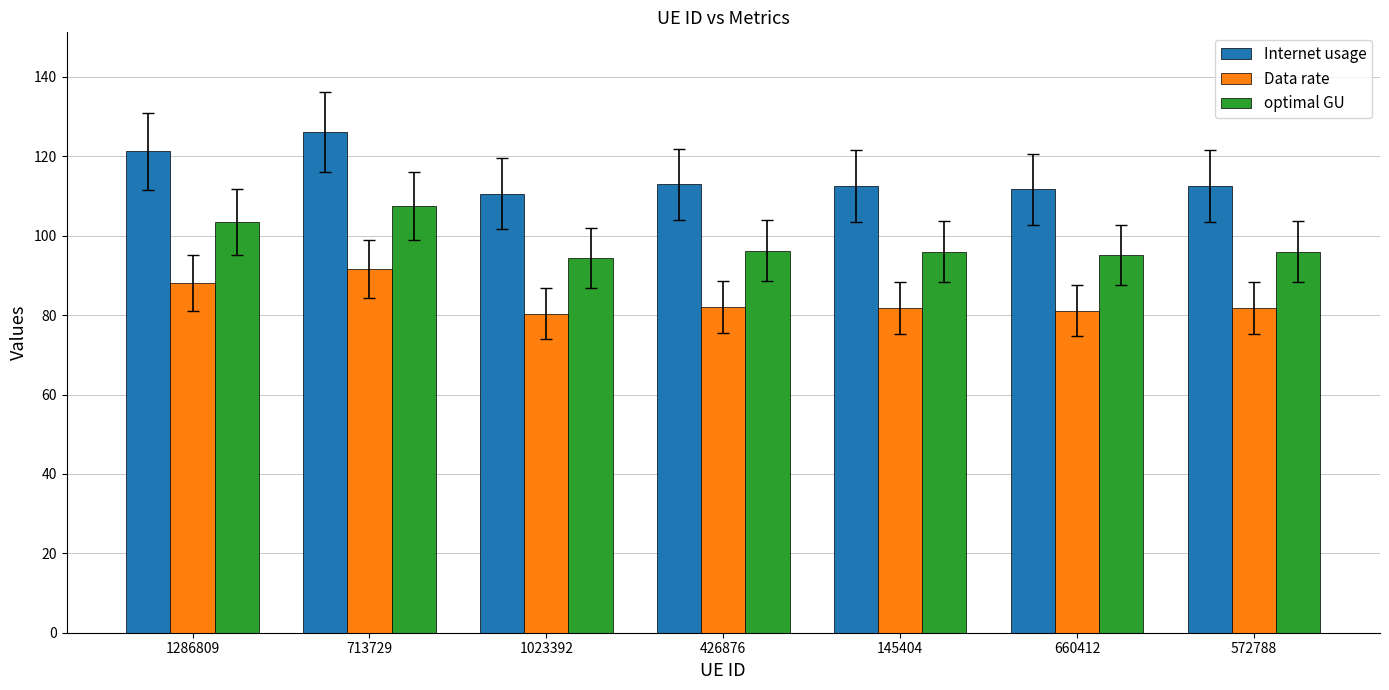

At which category is the sum across all series the highest?

713729